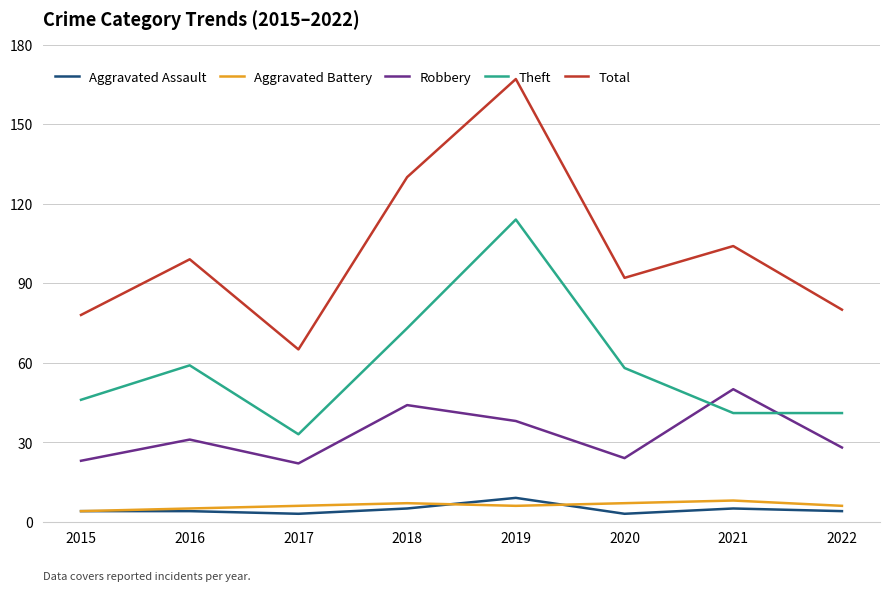

Reading left to right, transcribe all the data shown in this chart.

Aggravated Assault: 2015=4	2016=4	2017=3	2018=5	2019=9	2020=3	2021=5	2022=4
Aggravated Battery: 2015=4	2016=5	2017=6	2018=7	2019=6	2020=7	2021=8	2022=6
Robbery: 2015=23	2016=31	2017=22	2018=44	2019=38	2020=24	2021=50	2022=28
Theft: 2015=46	2016=59	2017=33	2018=73	2019=114	2020=58	2021=41	2022=41
Total: 2015=78	2016=99	2017=65	2018=130	2019=167	2020=92	2021=104	2022=80